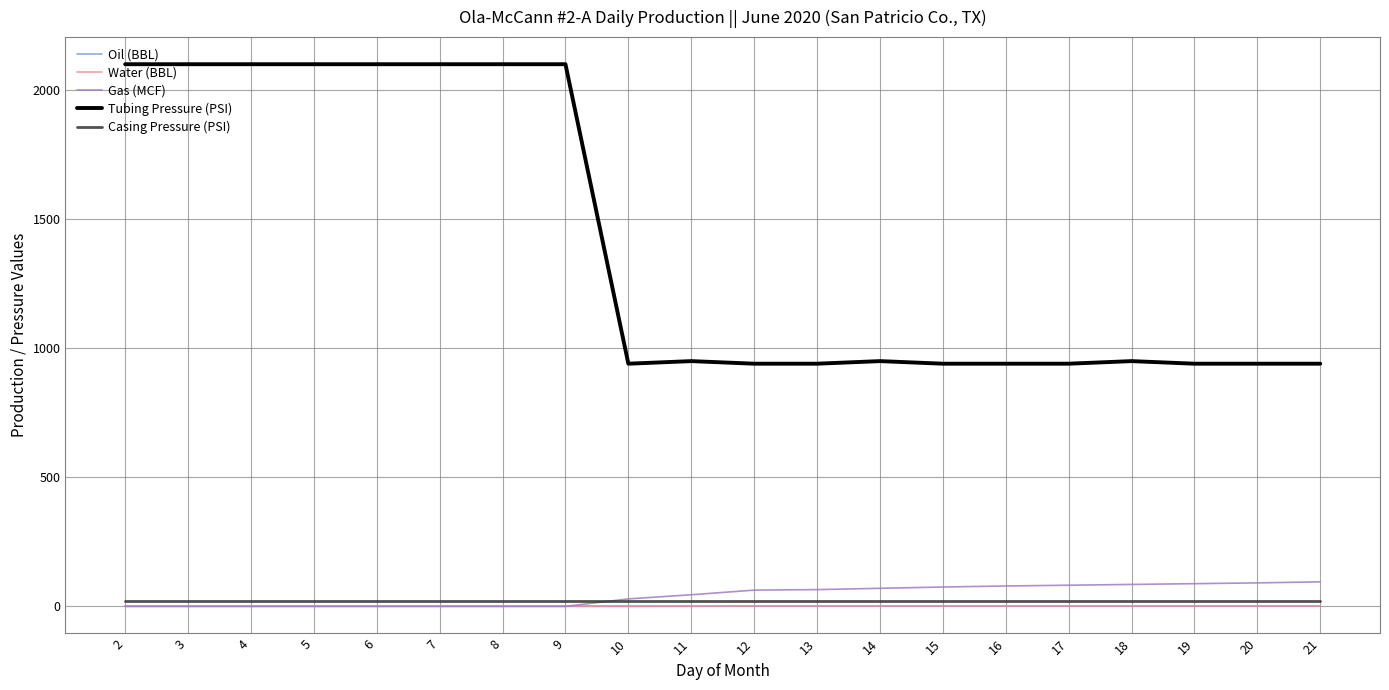

Is the value of Water (BBL) at 8 greater than the value of Tubing Pressure (PSI) at 9?

No